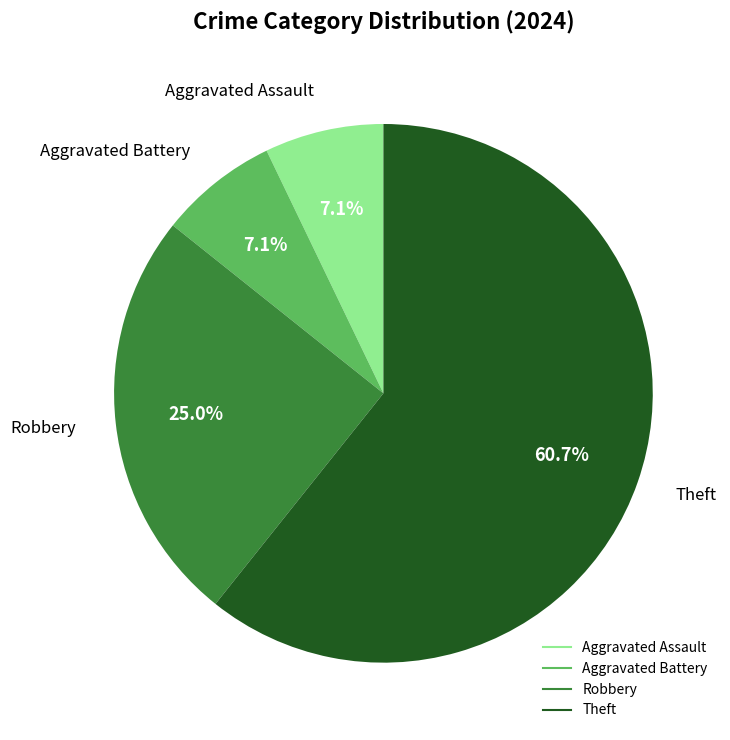

What is the majority slice?

Theft